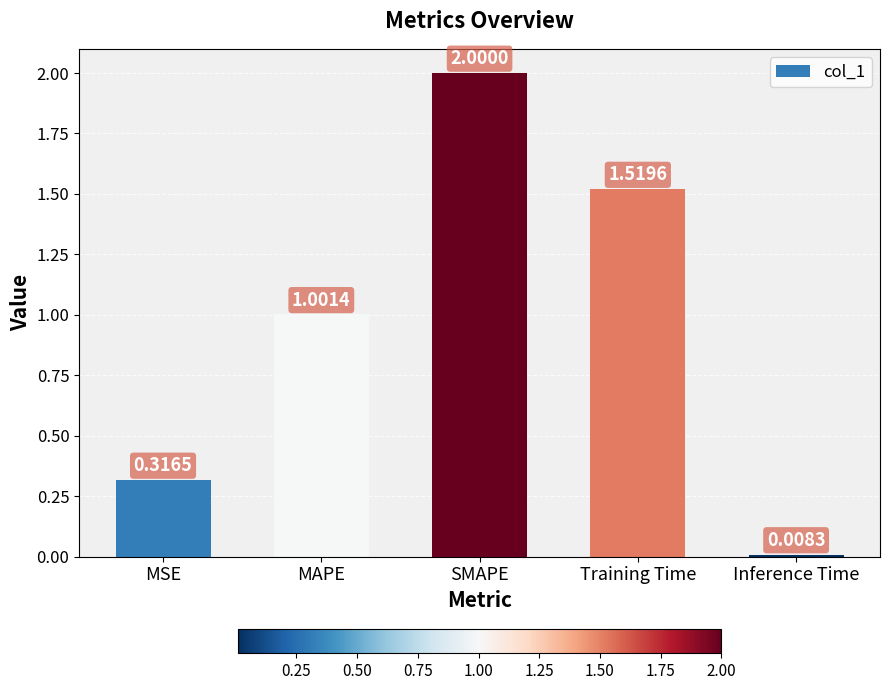

Where does the data first go above 1?

MAPE